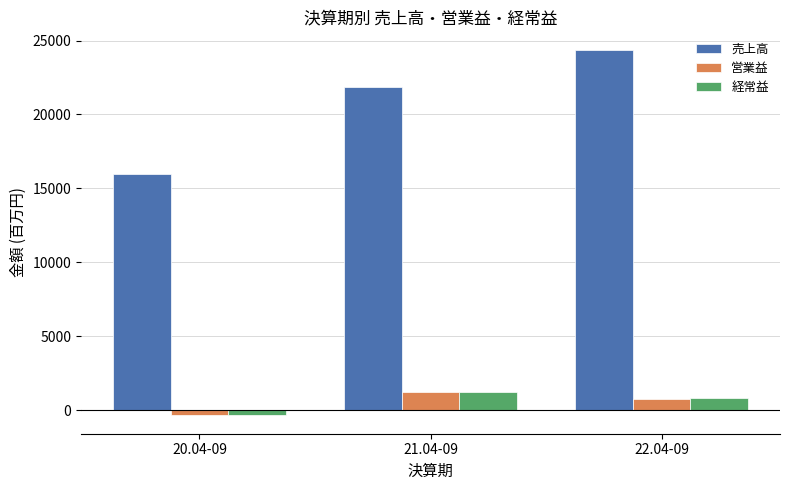

Reading right to left, list all the values displayed in this chart.

売上高: 22.04-09=24387	21.04-09=21878	20.04-09=15950
営業益: 22.04-09=724	21.04-09=1247	20.04-09=-316
経常益: 22.04-09=794	21.04-09=1235	20.04-09=-356